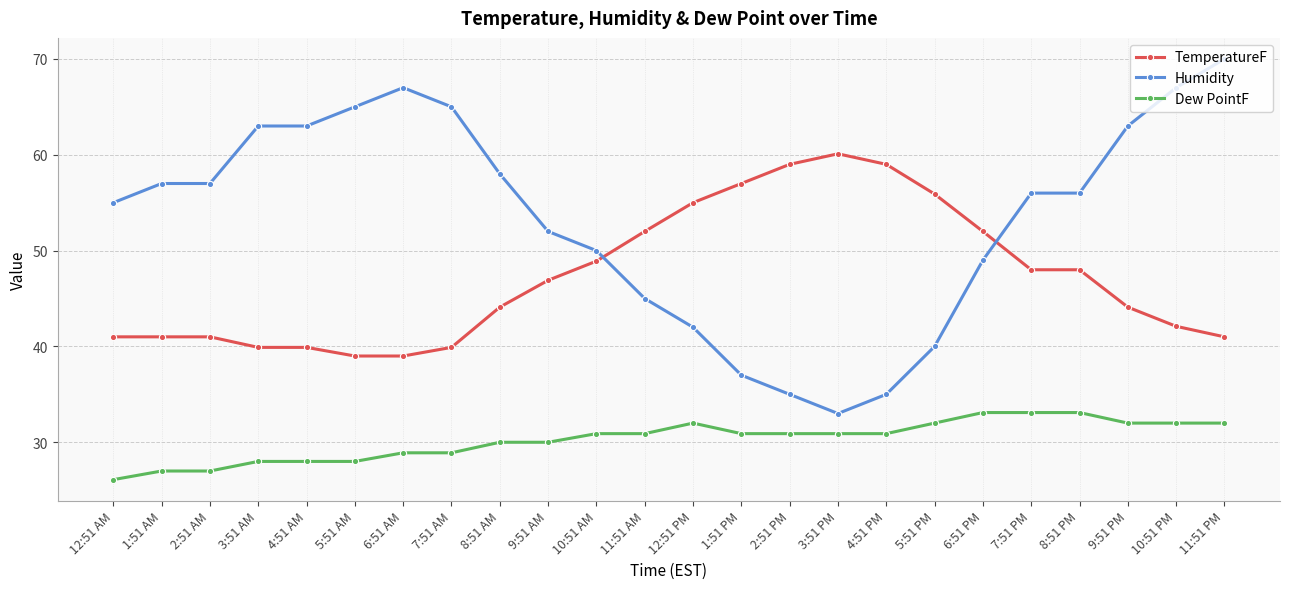

What position from the left is 3:51 PM?

16